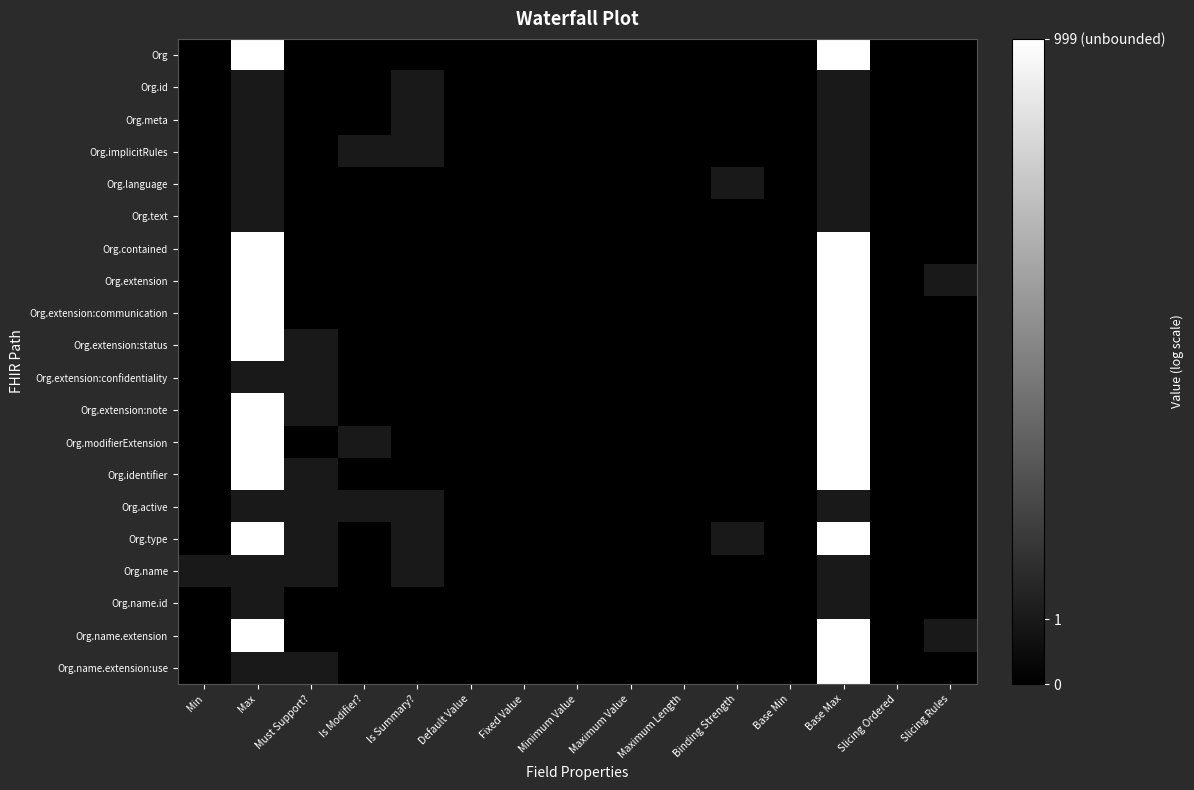

How many categories are shown in the chart?

15